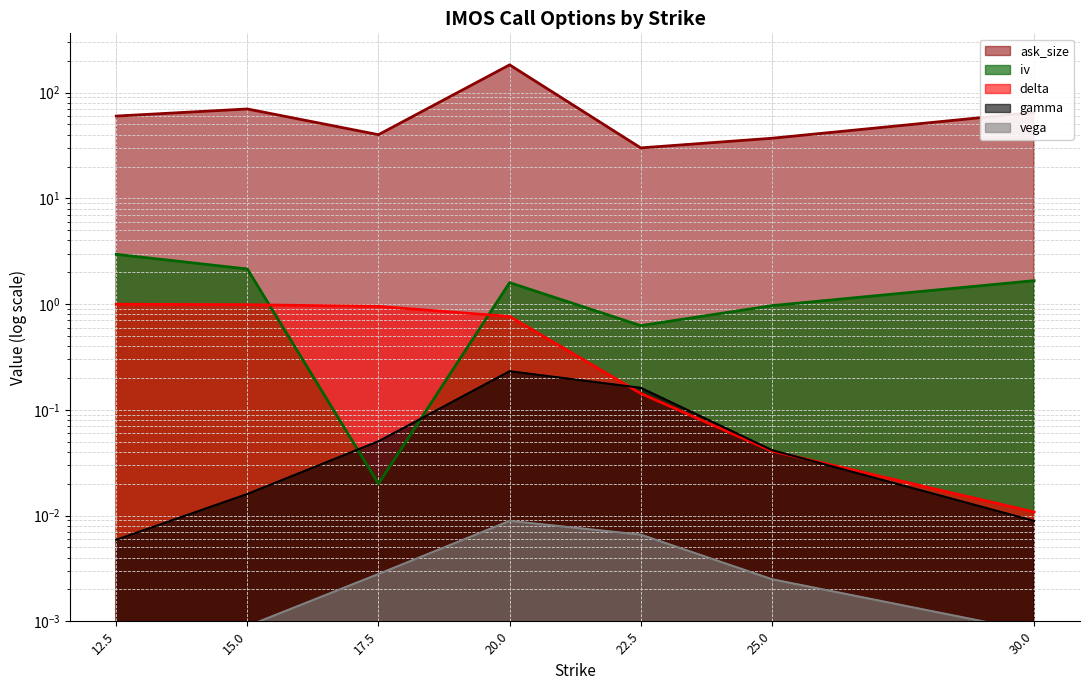

Reading left to right, list all the values displayed in this chart.

ask_size: 12.5=60.0	15.0=70.0	17.5=40.0	20.0=183.0	22.5=30.0	25.0=37.0	30.0=65.0
iv: 12.5=3.0	15.0=2.1	17.5=0.0	20.0=1.6	22.5=0.6	25.0=1.0	30.0=1.7
delta: 12.5=1.0	15.0=1.0	17.5=1.0	20.0=0.8	22.5=0.1	25.0=0.0	30.0=0.0
gamma: 12.5=0.0	15.0=0.0	17.5=0.1	20.0=0.2	22.5=0.2	25.0=0.0	30.0=0.0
vega: 12.5=0.0	15.0=0.0	17.5=0.0	20.0=0.0	22.5=0.0	25.0=0.0	30.0=0.0